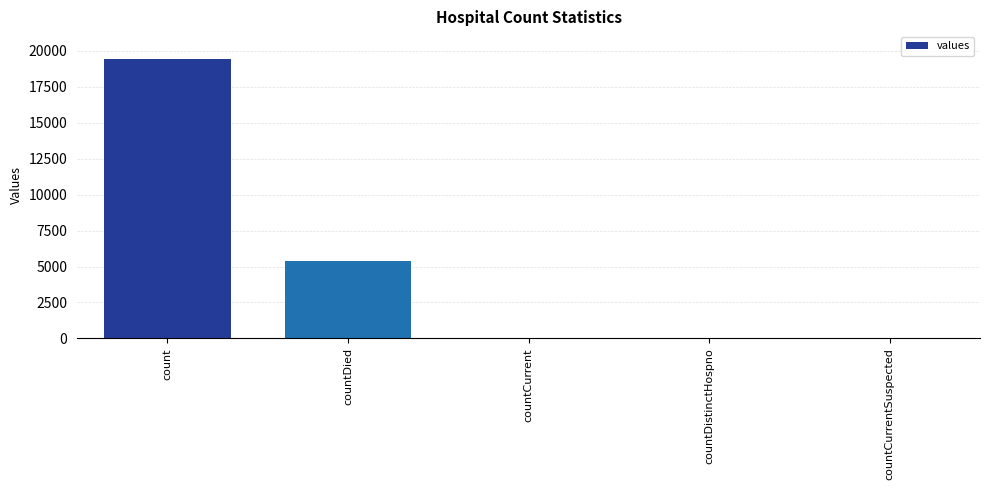

What is the sum of all values?

24875